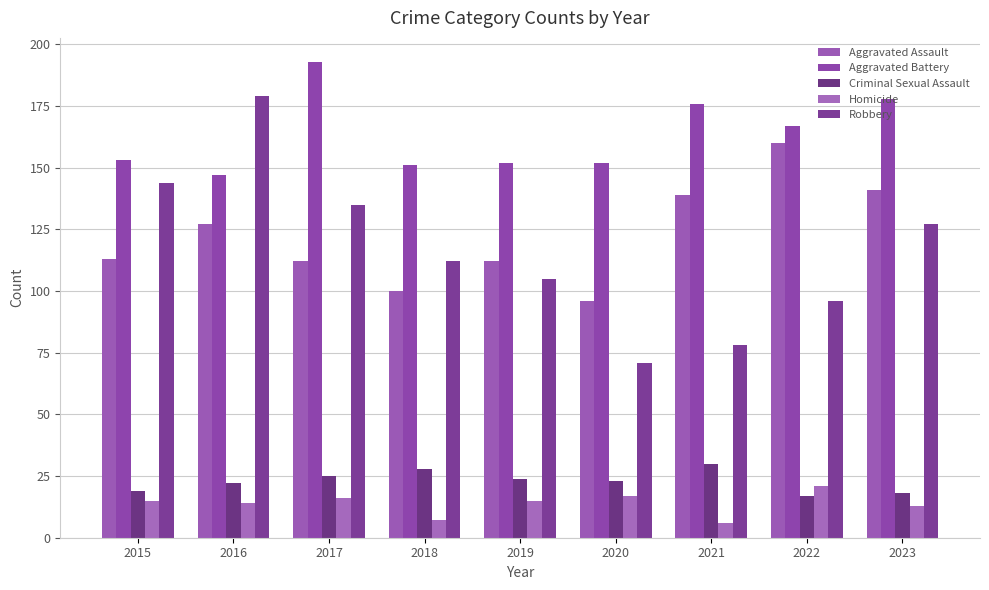

What is the sum of the Robbery values at 2018 and 2023?

239